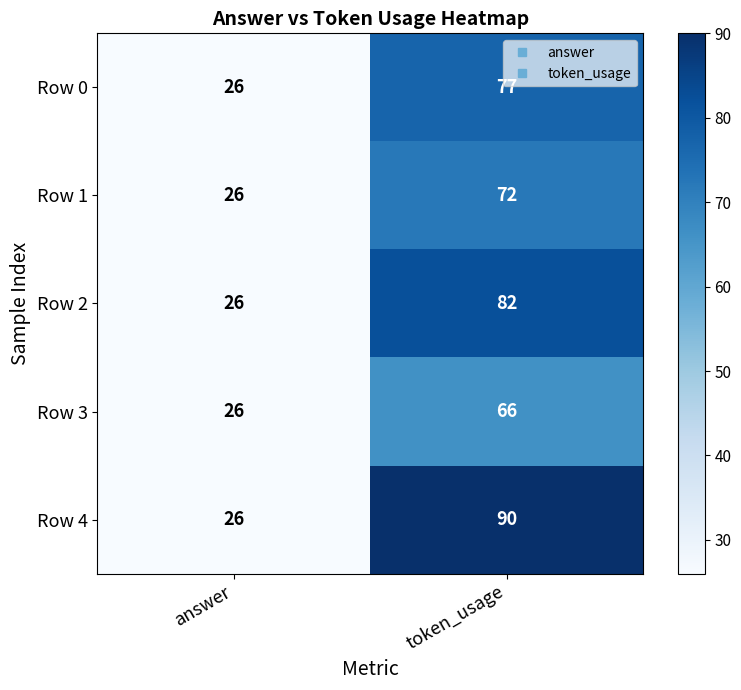

What is the minimum value shown in the chart?

26